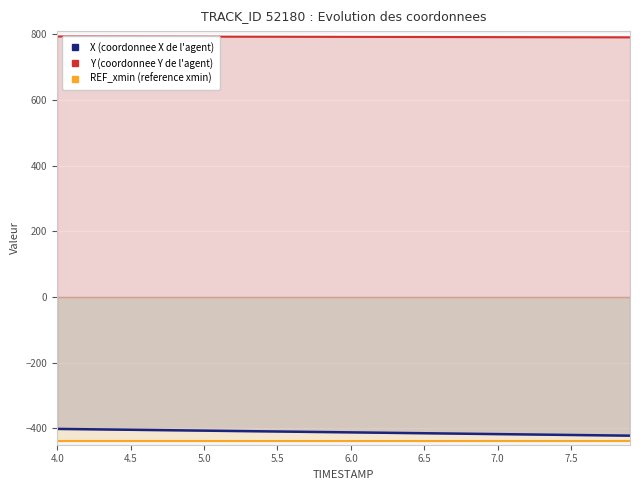

Which category has the highest value in the REF_xmin (reference xmin) series?

4.0